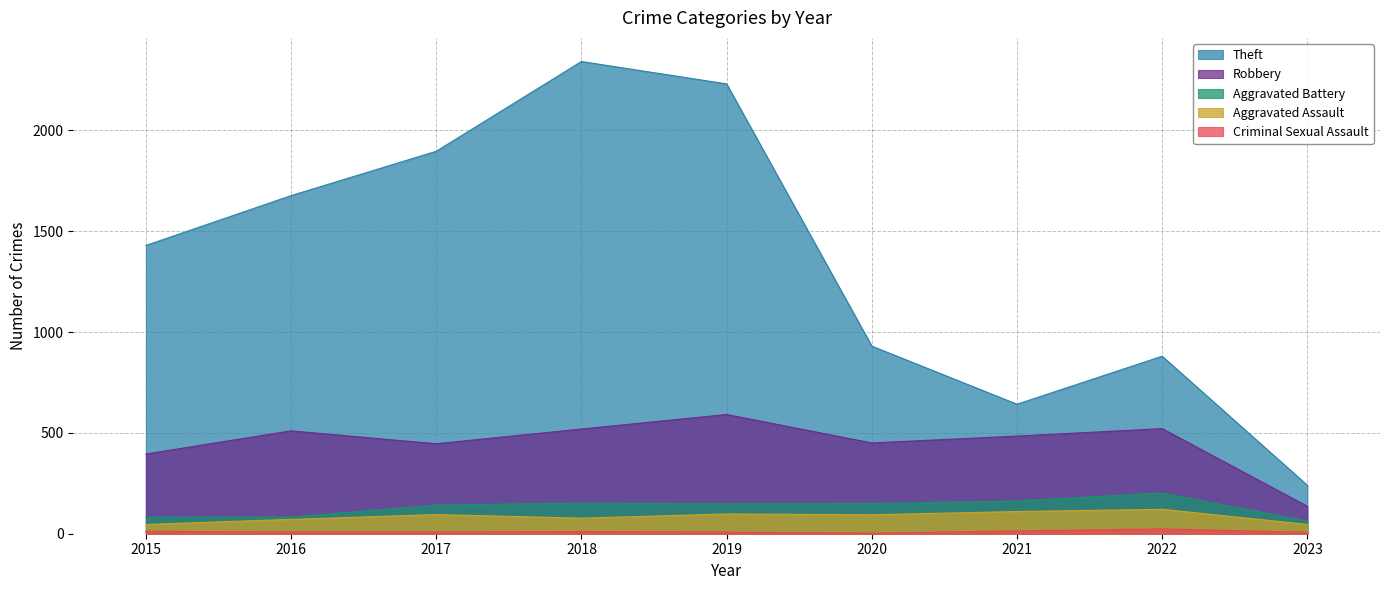

How many data points in Aggravated Battery are less than 148?

4